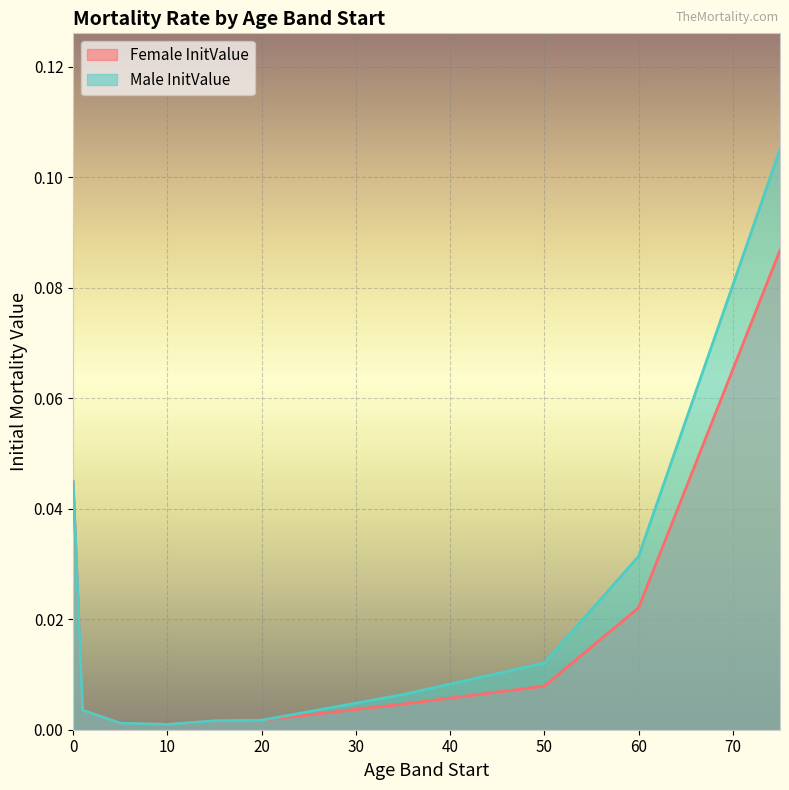

List the labels in order of Female InitValue value, smallest first.

10, 5, 15, 20, 1, 35, 50, 60, 0, 75